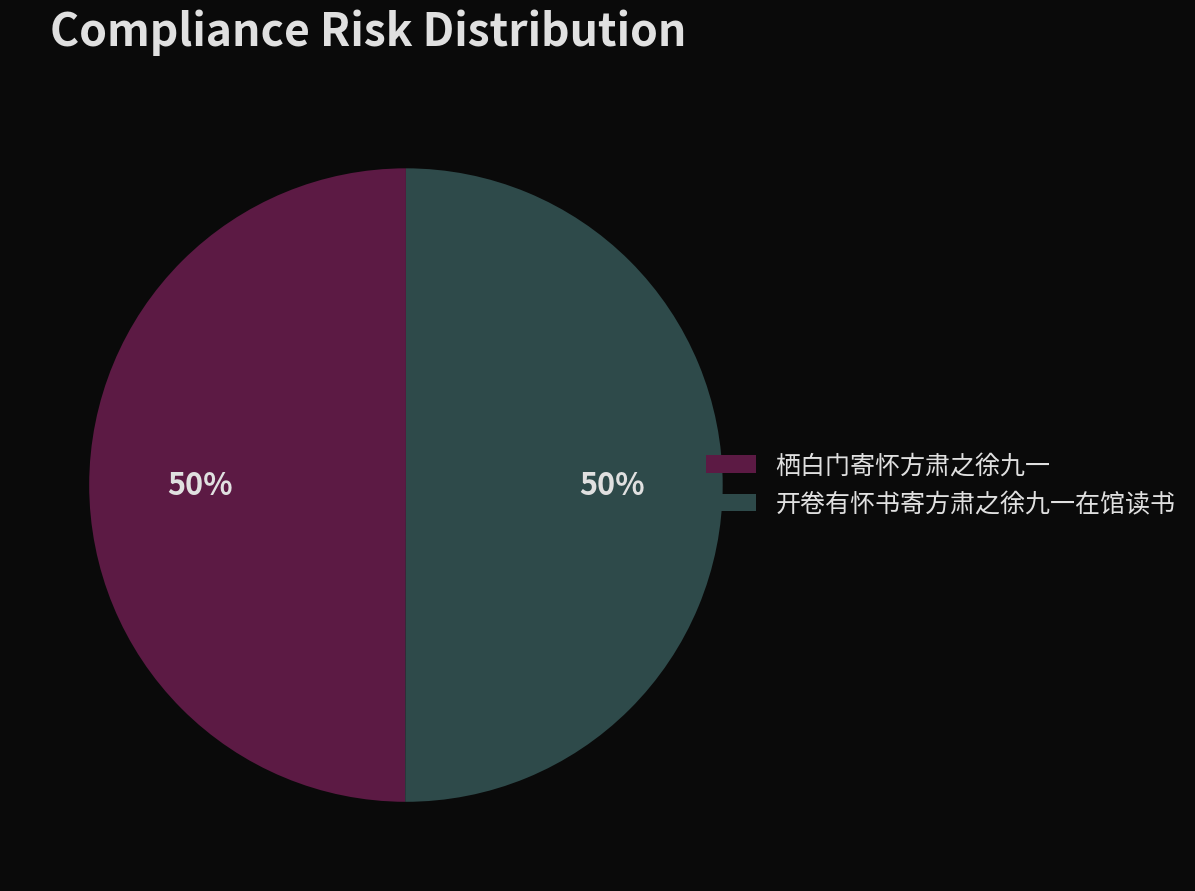

How many segments does this pie chart have?

2